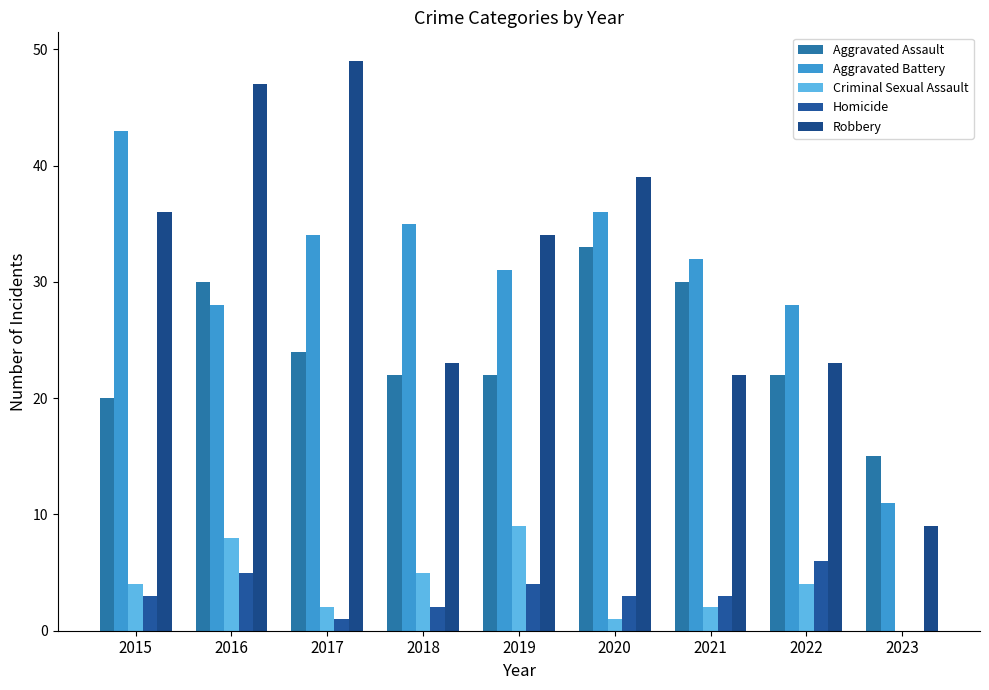

The value of Aggravated Battery at 2017 is 34. True or false?

True